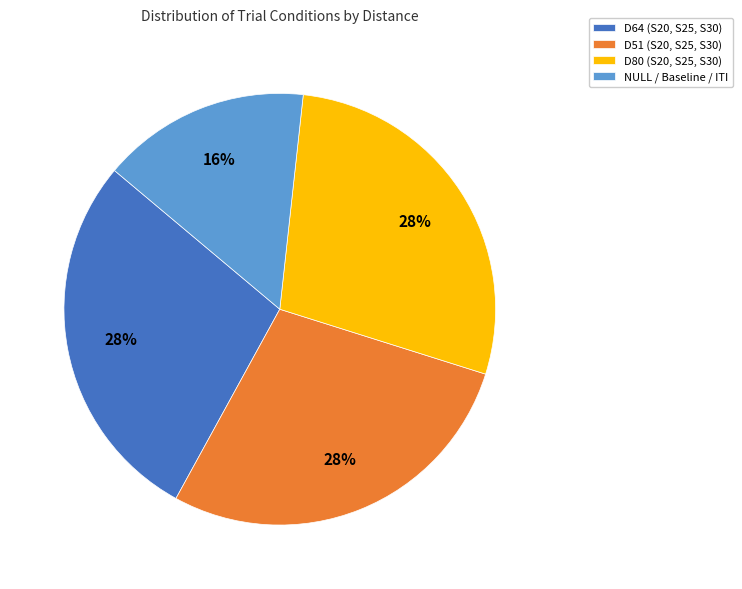

What percentage is the NULL / Baseline / ITI slice, to the nearest percent?

16%